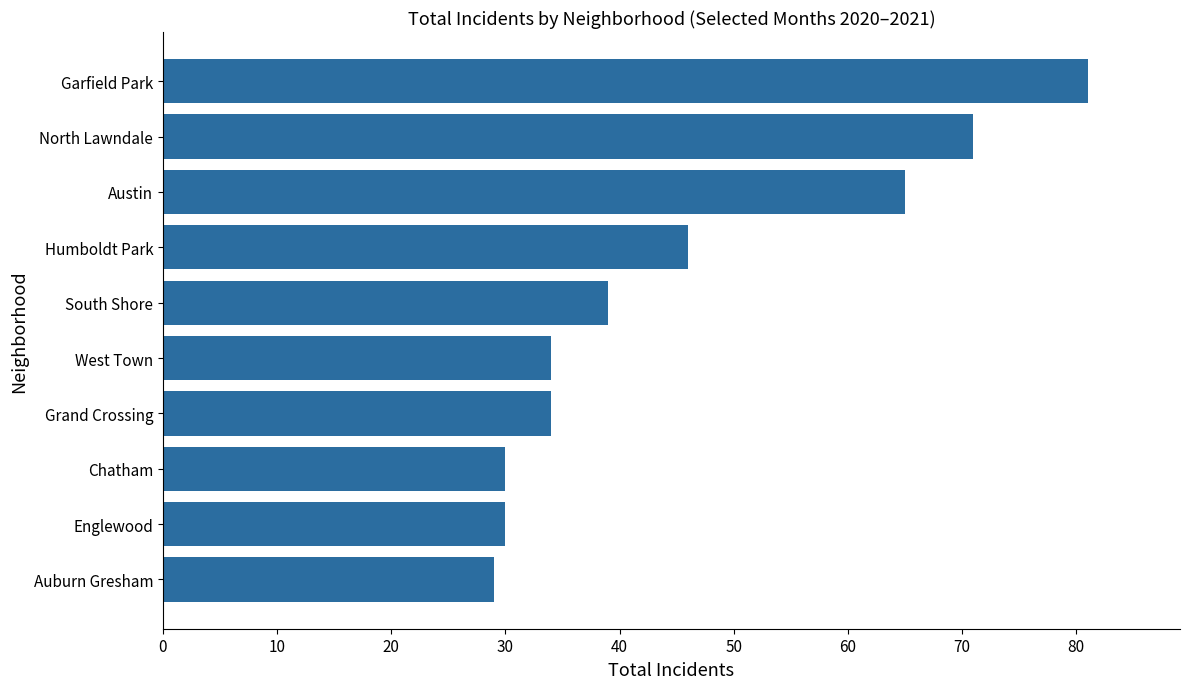

Reading bottom to top, extract all data points from this chart.

29	30	30	34	34	39	46	65	71	81